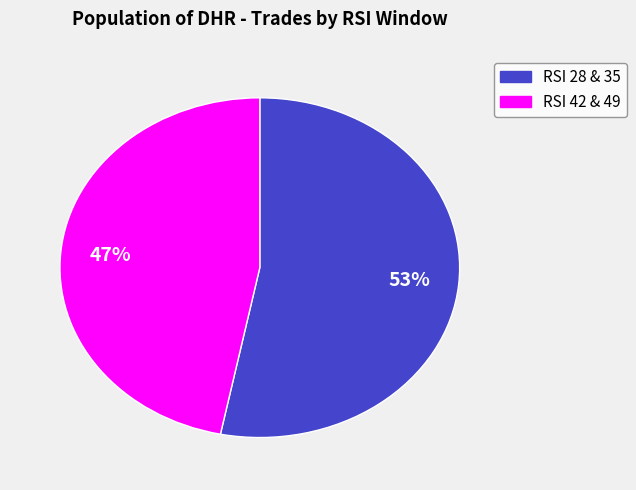

To the nearest percent, what is the average slice percentage?

50%